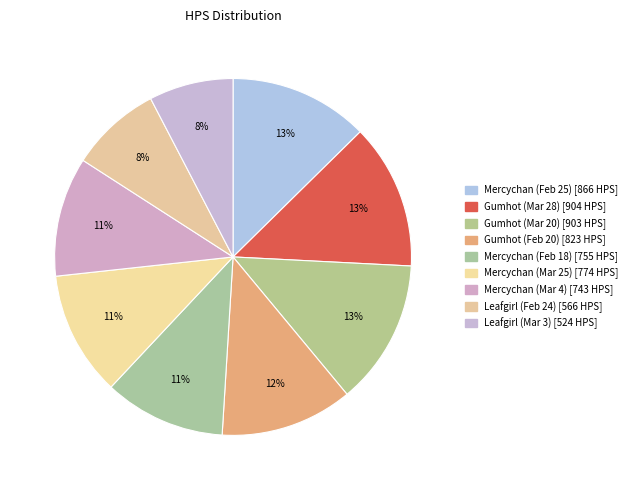

How many segments does this pie chart have?

9